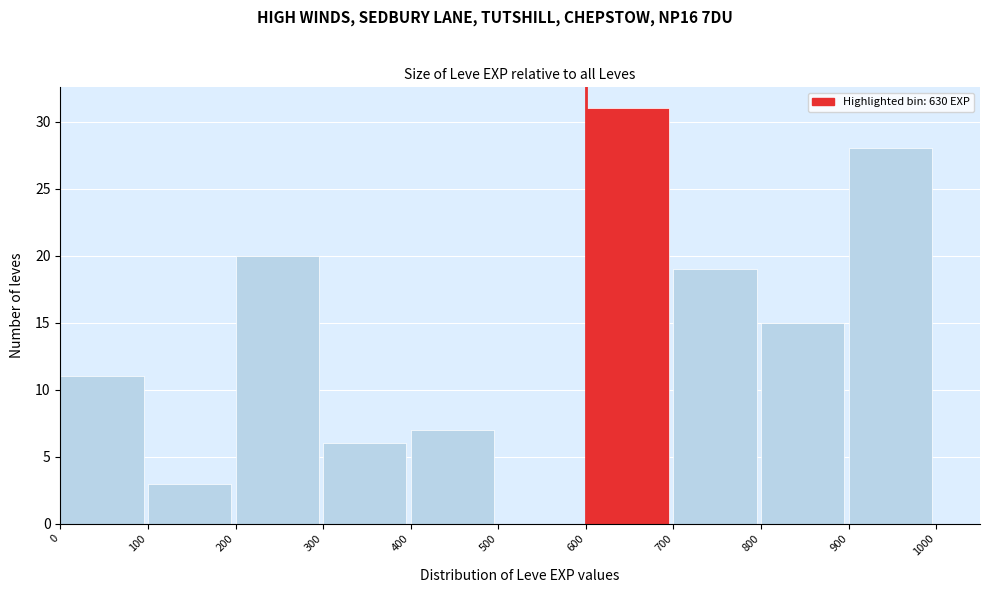

What is the height of the bar covering 100 to 200 on the x-axis? The values are not printed on the chart, so give them approximately, as read against the axis.

3